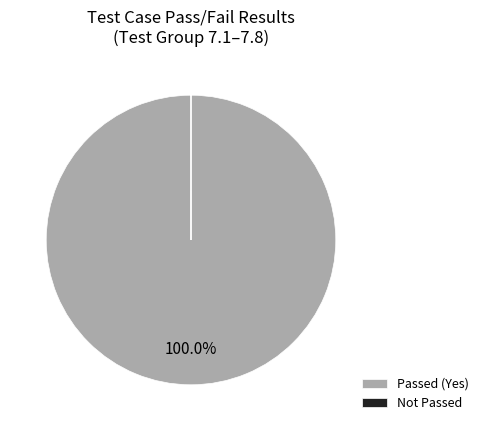

Which slice is the largest?

Passed (Yes)